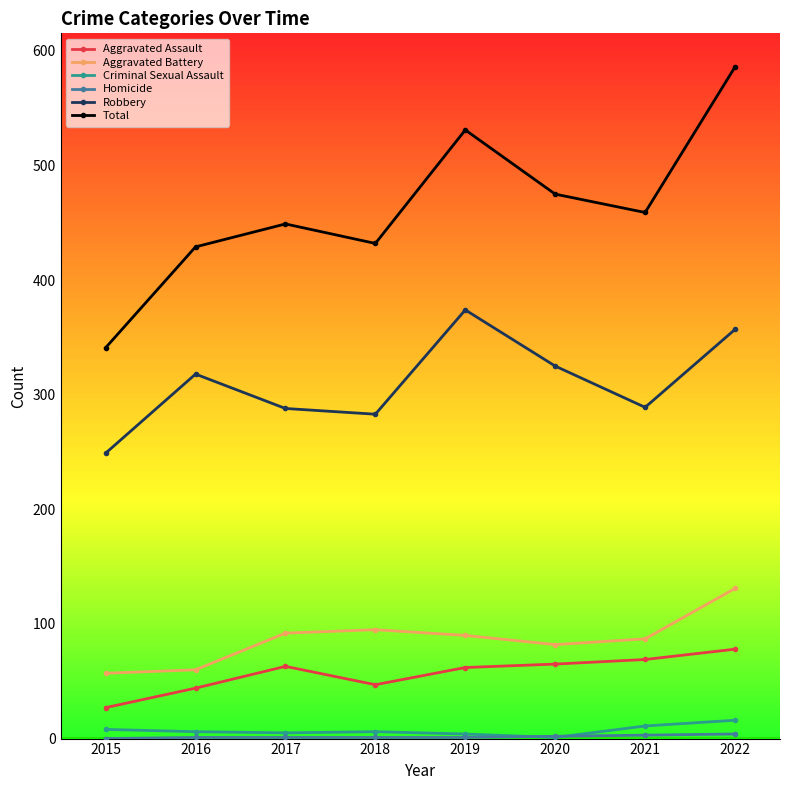

What is the total value across all series at 2017?

898